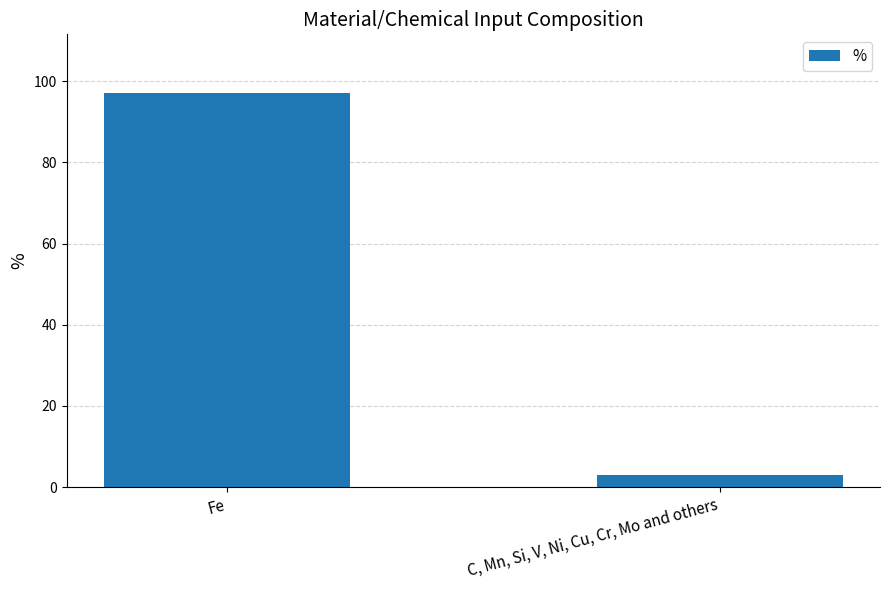

What is the sum of the values at C, Mn, Si, V, Ni, Cu, Cr, Mo and others and Fe?

100